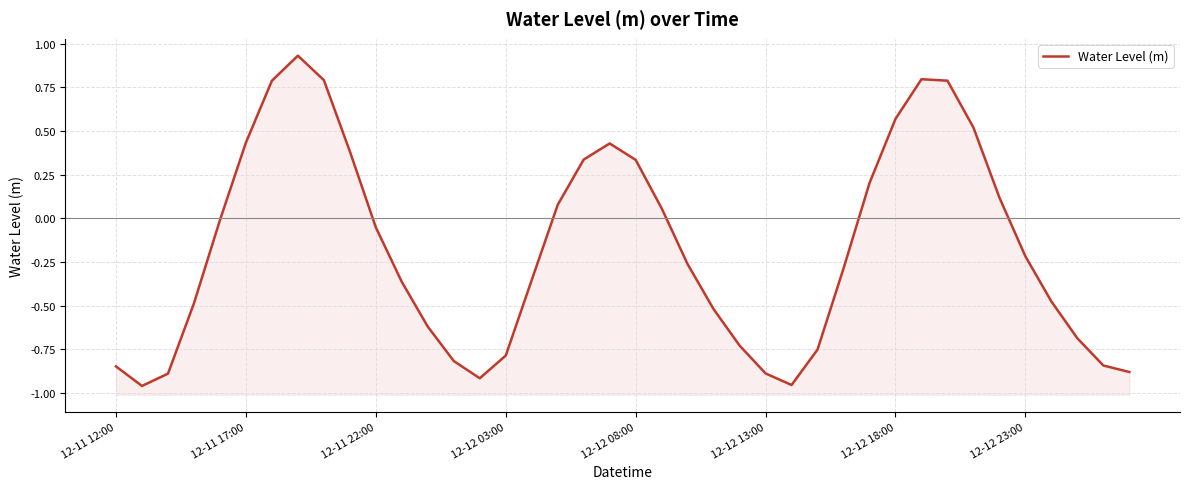

The value at 12-11 12:00 is -0.8. True or false?

True